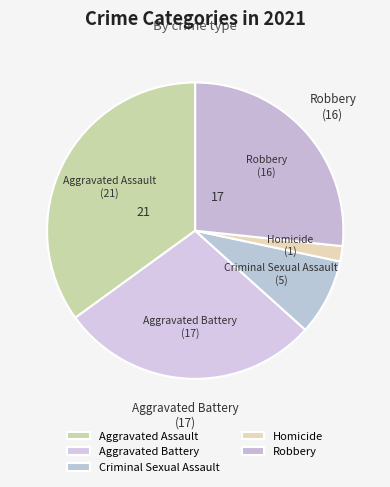

Which slice is the smallest?

Homicide